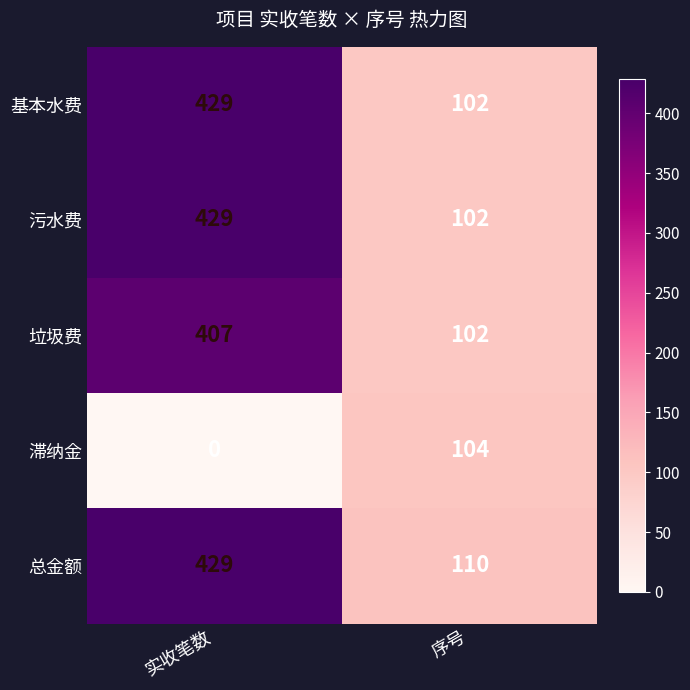

How many distinct data groups are displayed?

5